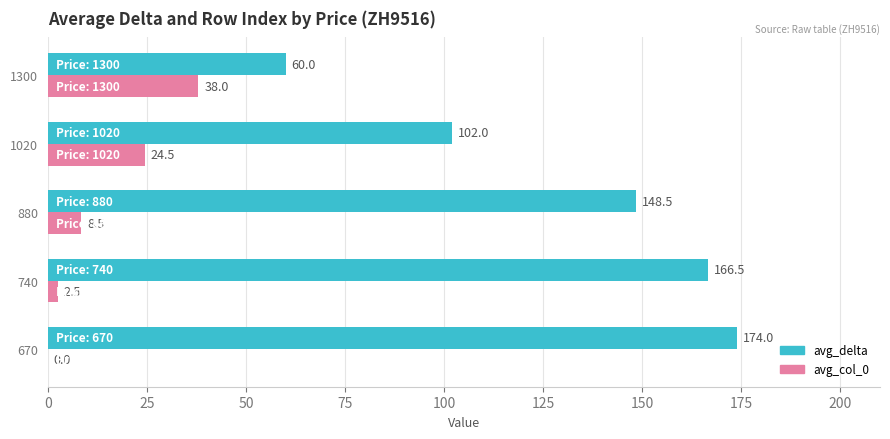

Which series changed the most between 740 and 1300?

avg_delta